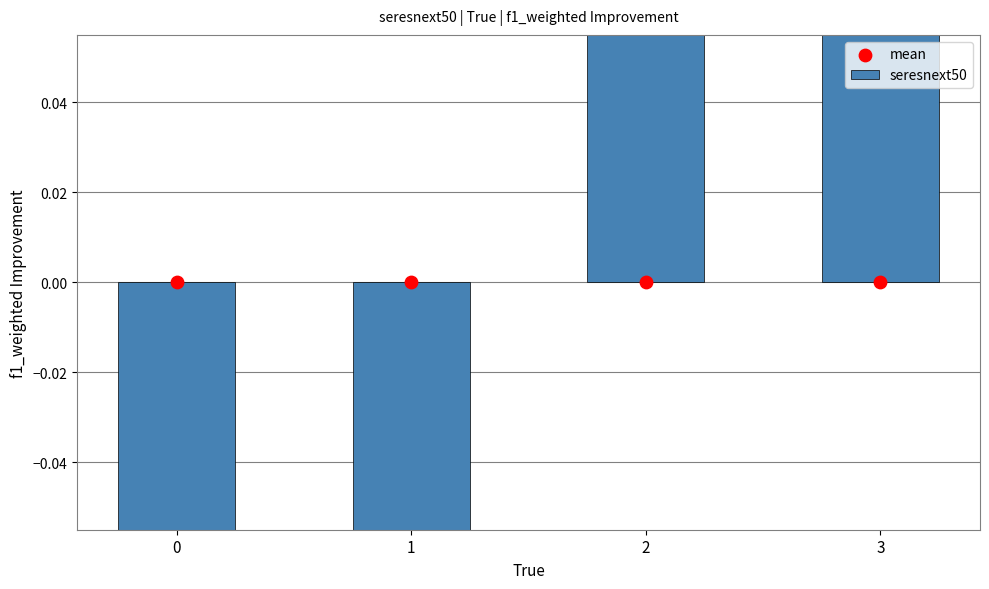

Which has a higher value, 3 or 0?

3